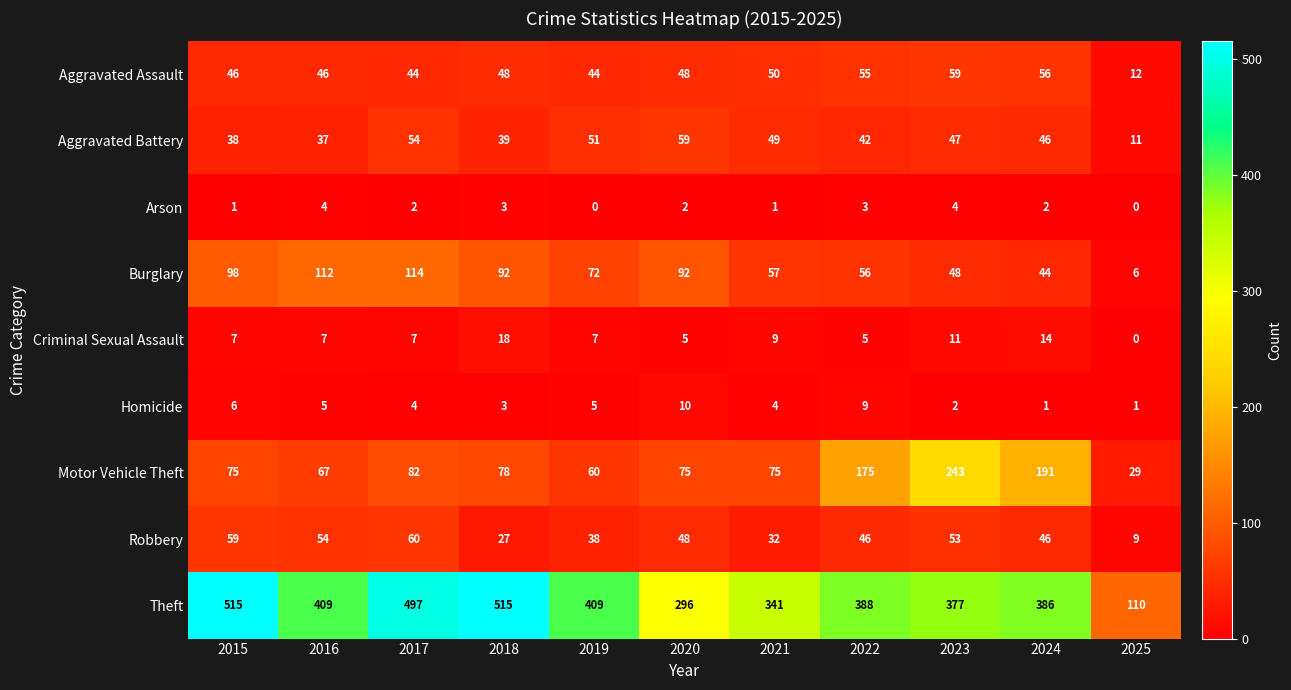

Read the Theft value at 2015, to the nearest 10.

520